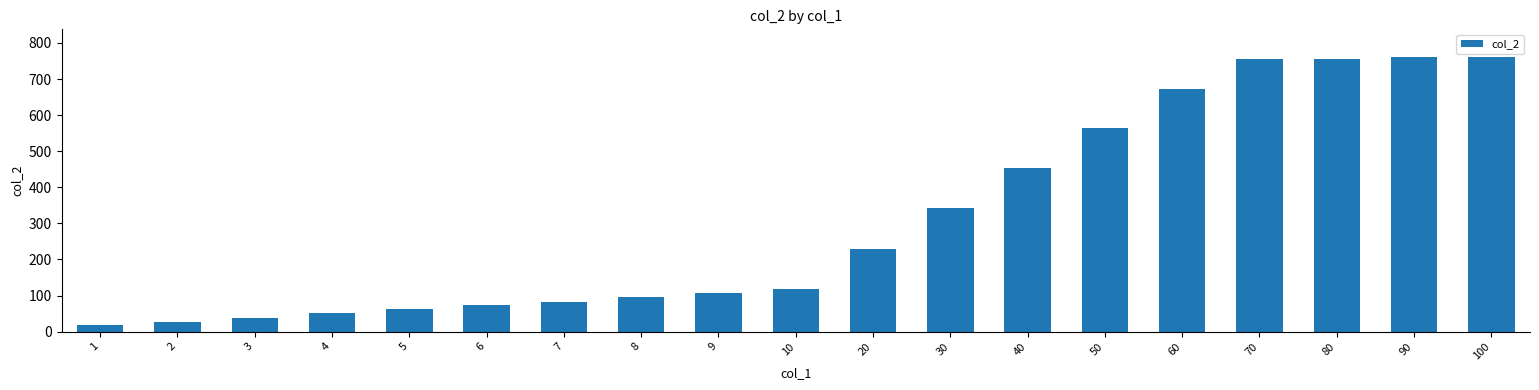

What is the sum of the values at 7 and 4?

133.4